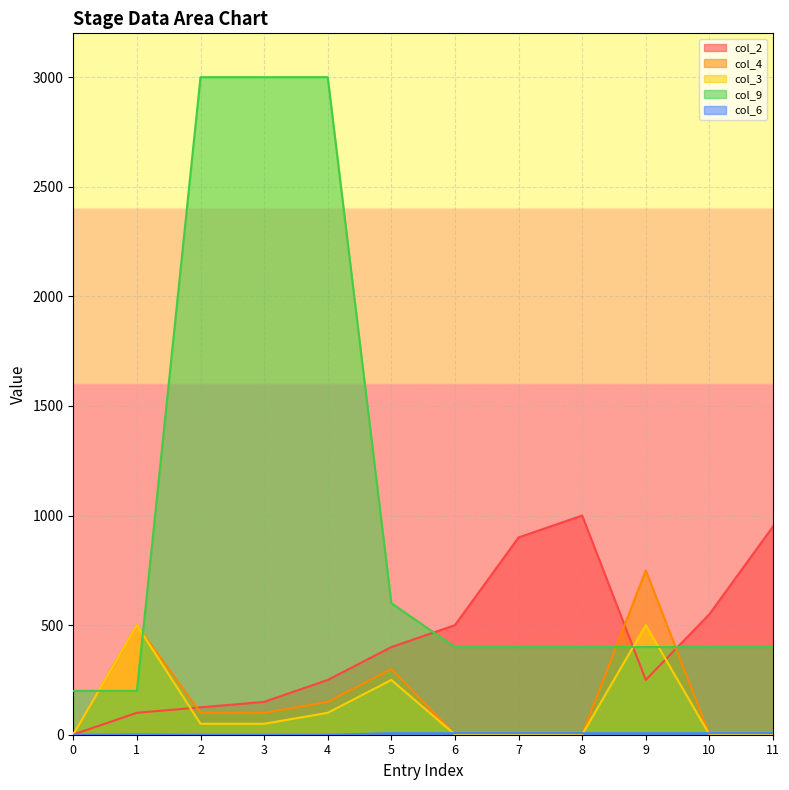

What is the maximum value for col_9?

3000